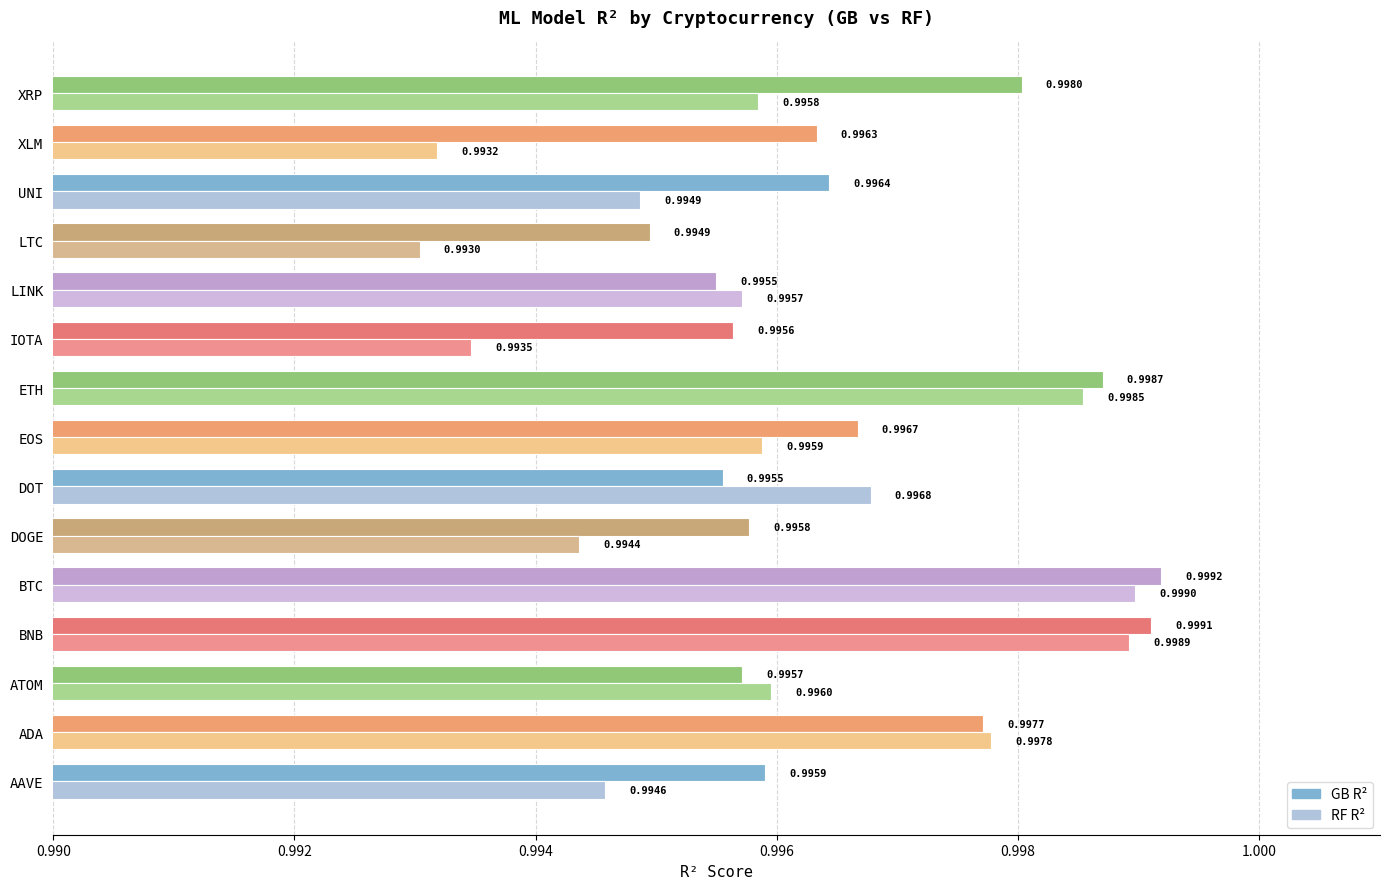

List the series in order of their peak value, lowest first.

RF R², GB R²